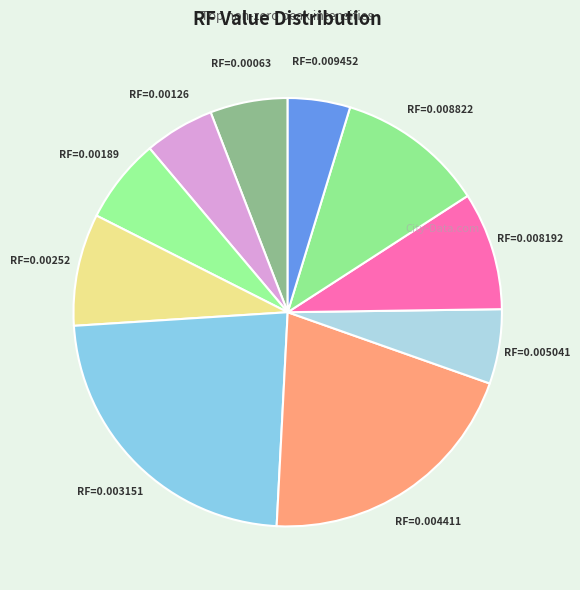

What is the largest slice in the pie chart?

RF=0.003151